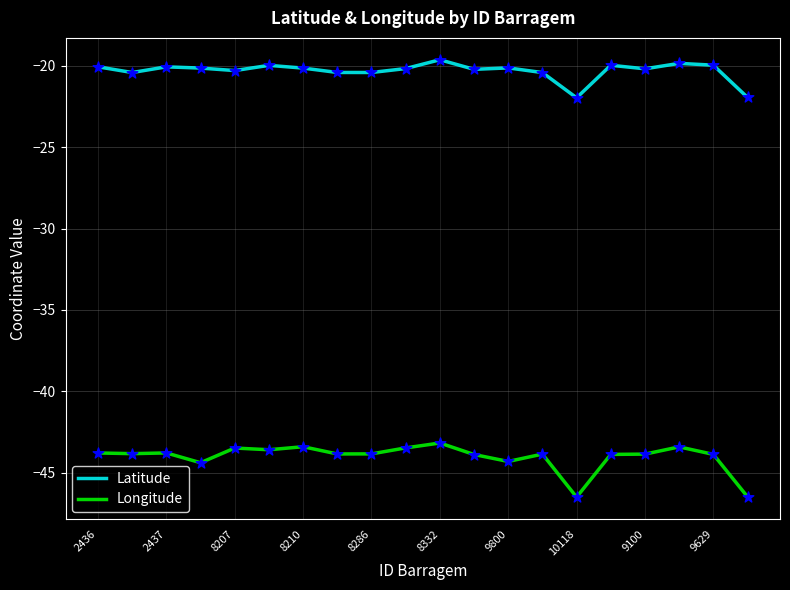

Which series has the largest total across all categories?

Latitude